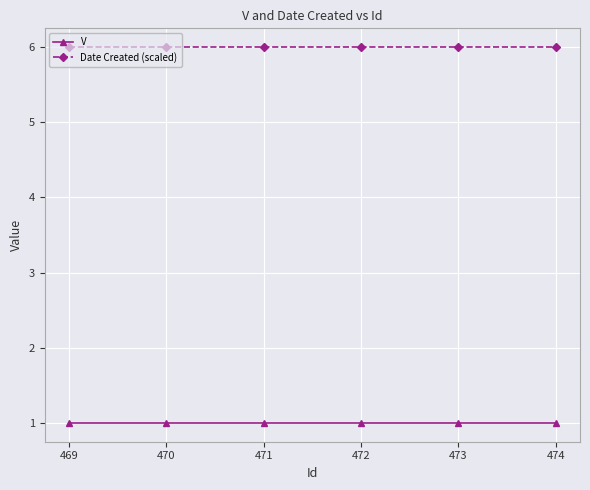

At 469, list the series in order from smallest to largest.

V, Date Created (scaled)